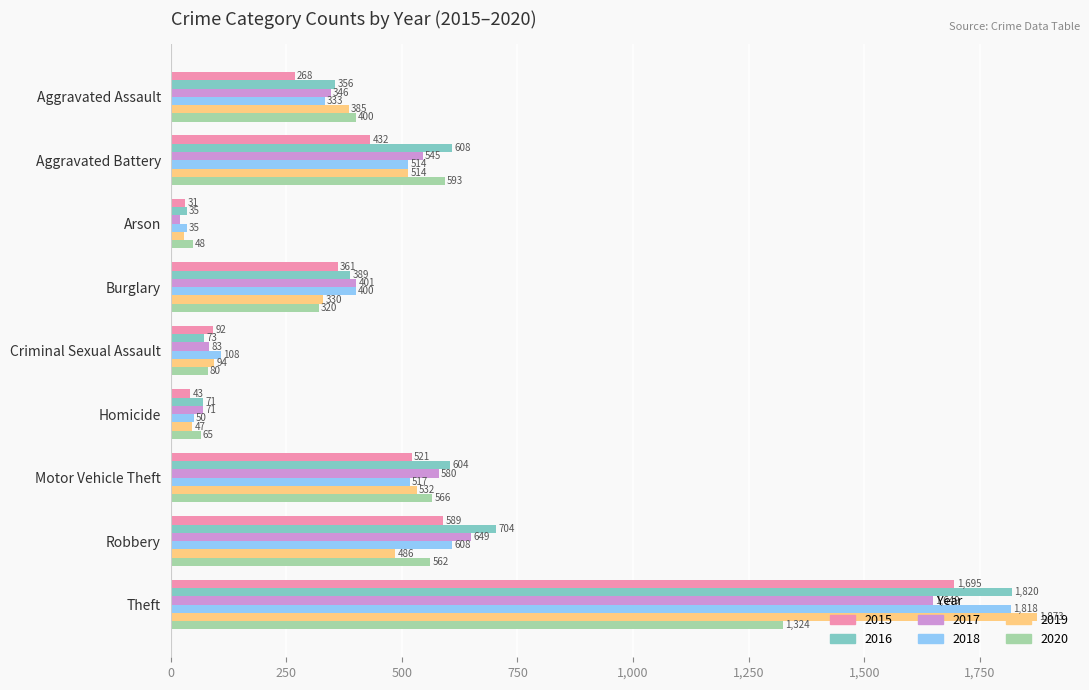

Which series changed the most between Aggravated Battery and Robbery?

2015